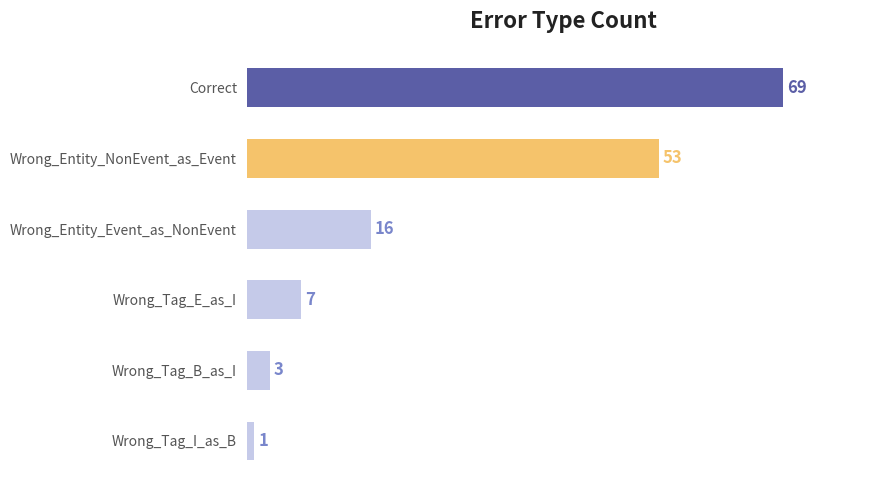

Reading top to bottom, list all the values displayed in this chart.

69	53	16	7	3	1